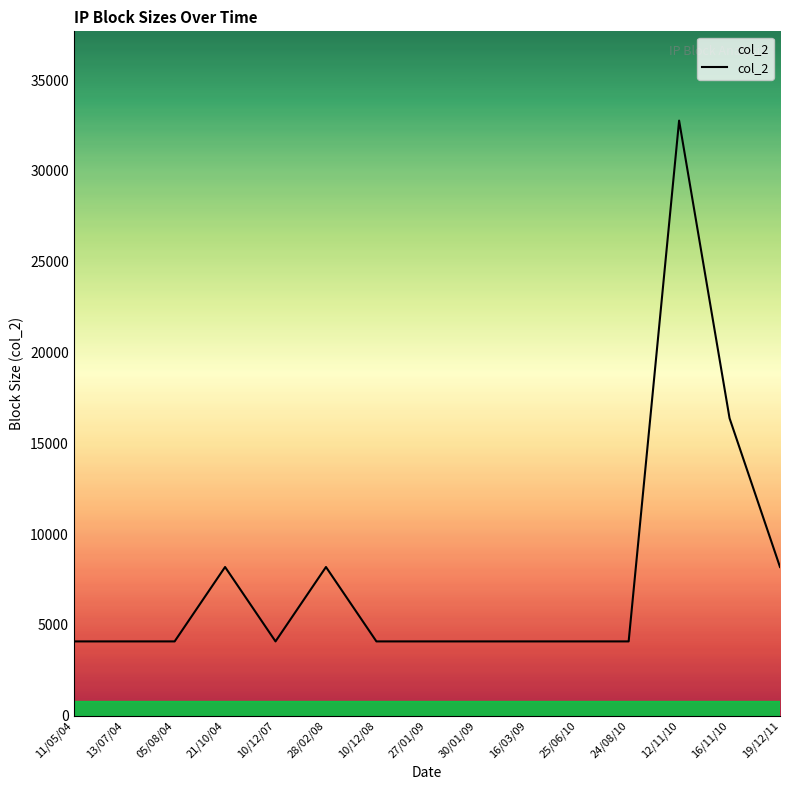

Which category has the highest value across all series?

12/11/10